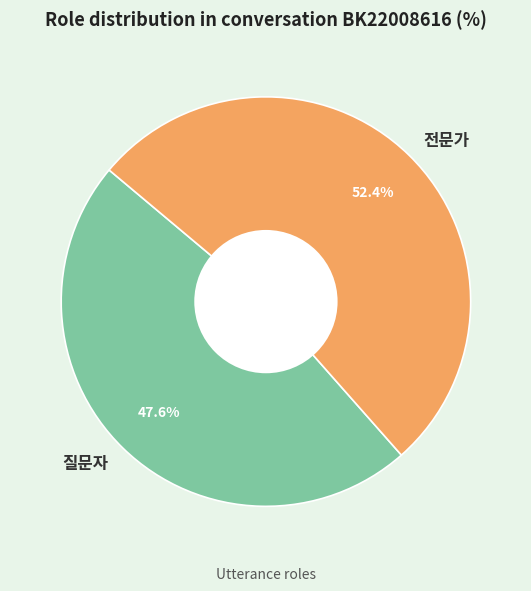

The 질문자 slice represents 58% of the pie. True or false?

False